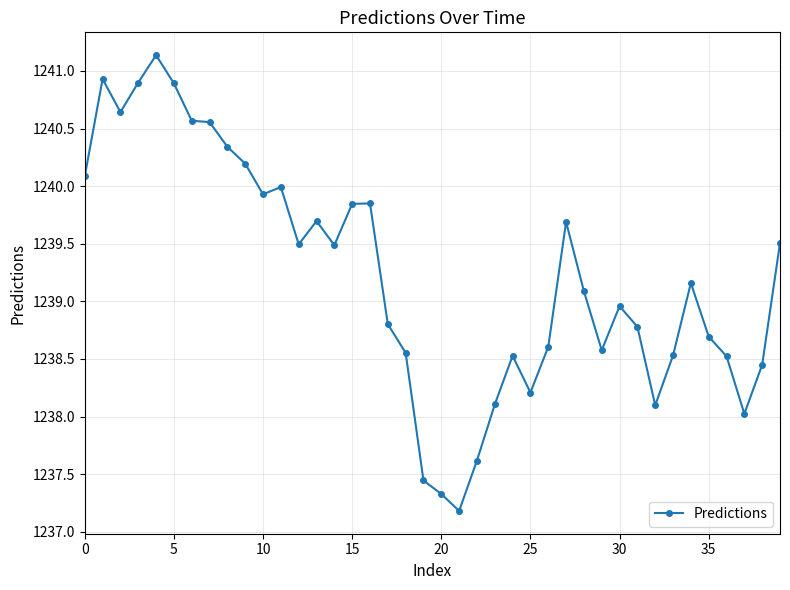

What is the minimum value shown in the chart?

1237.2